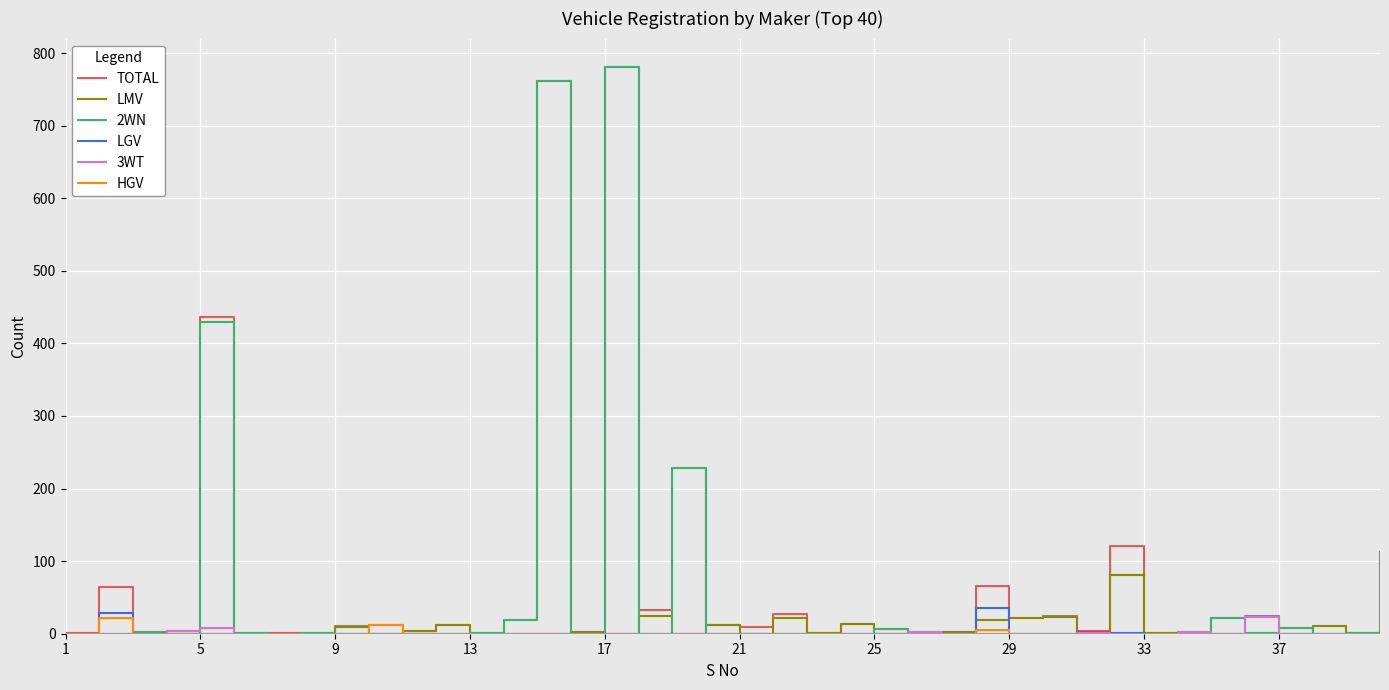

Which series has the largest range (max minus min)?

2WN